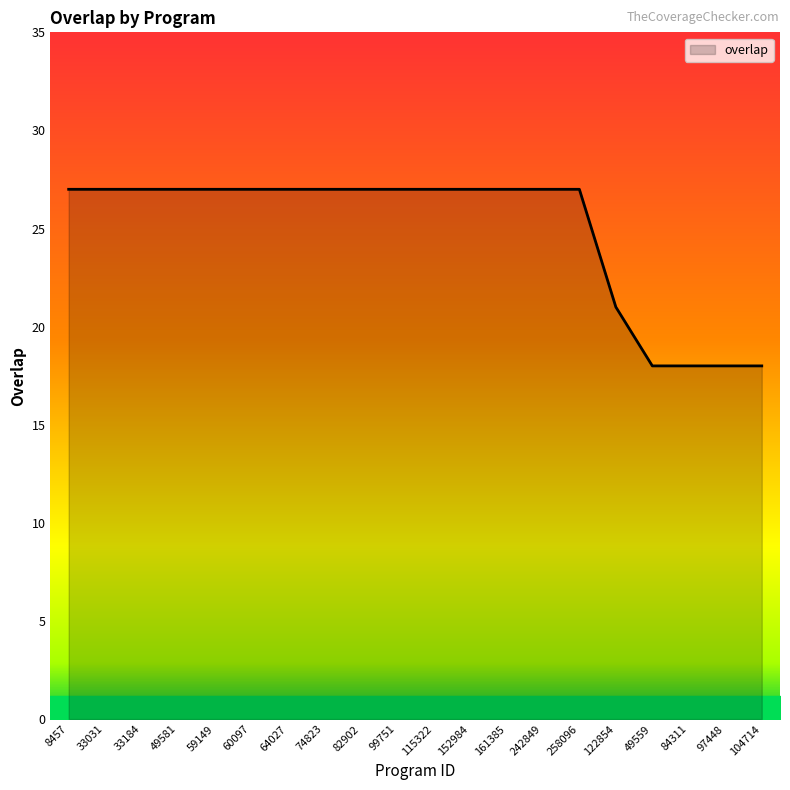

What is the smallest value displayed?

18